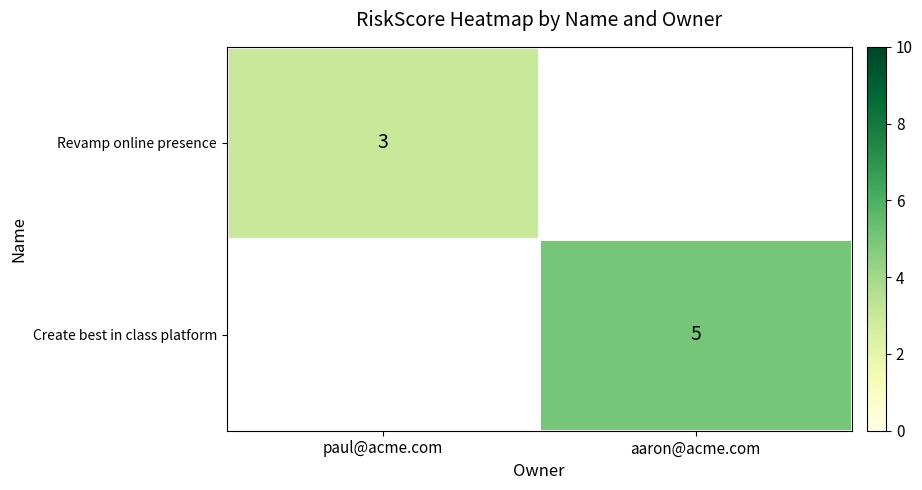

Is it true that Create best in class platform equals 2 at aaron@acme.com?

False